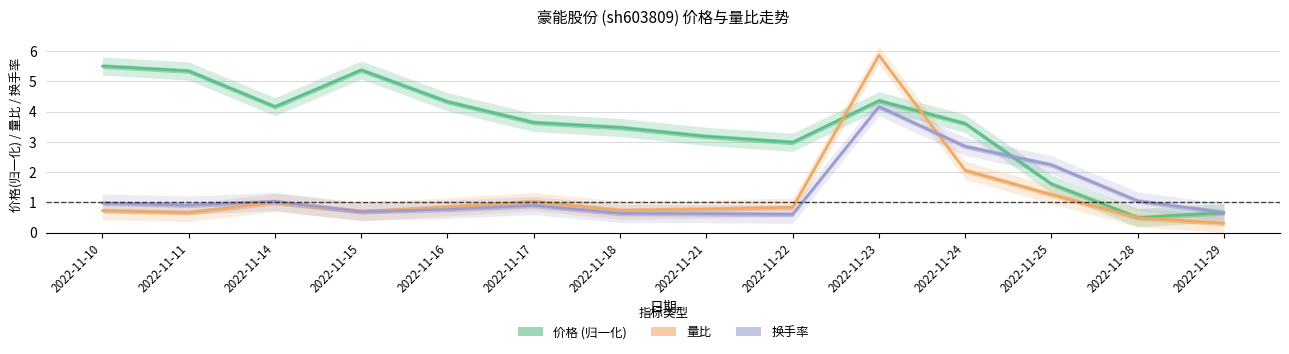

Between 2022-11-10 and 2022-11-15, which series saw the biggest shift?

换手率